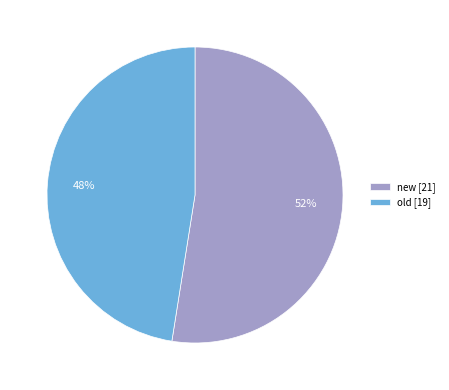

The old [19] slice represents 59% of the pie. True or false?

False